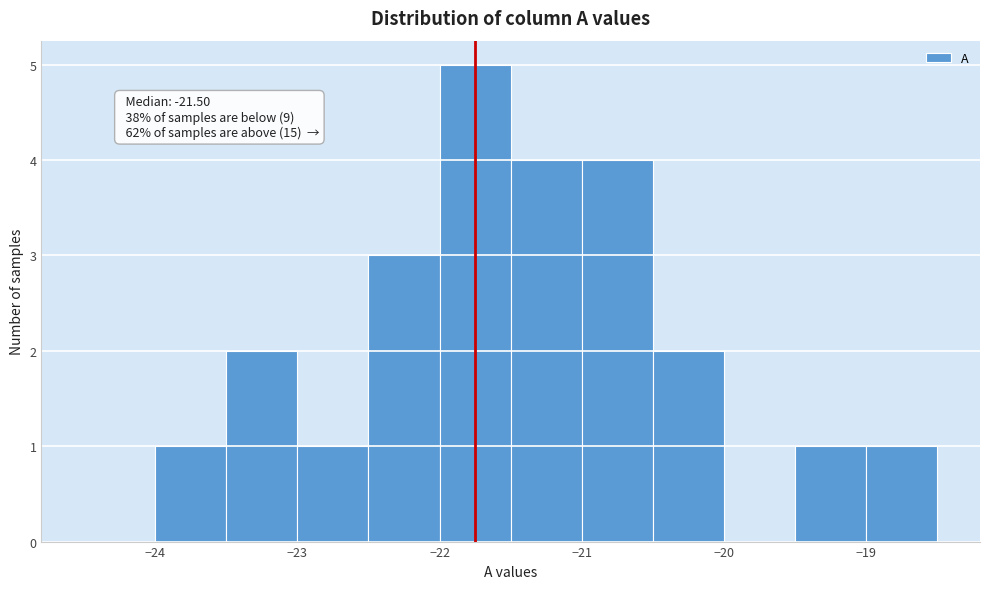

Which range on the x-axis has the tallest bar?

-22.0 to -21.5